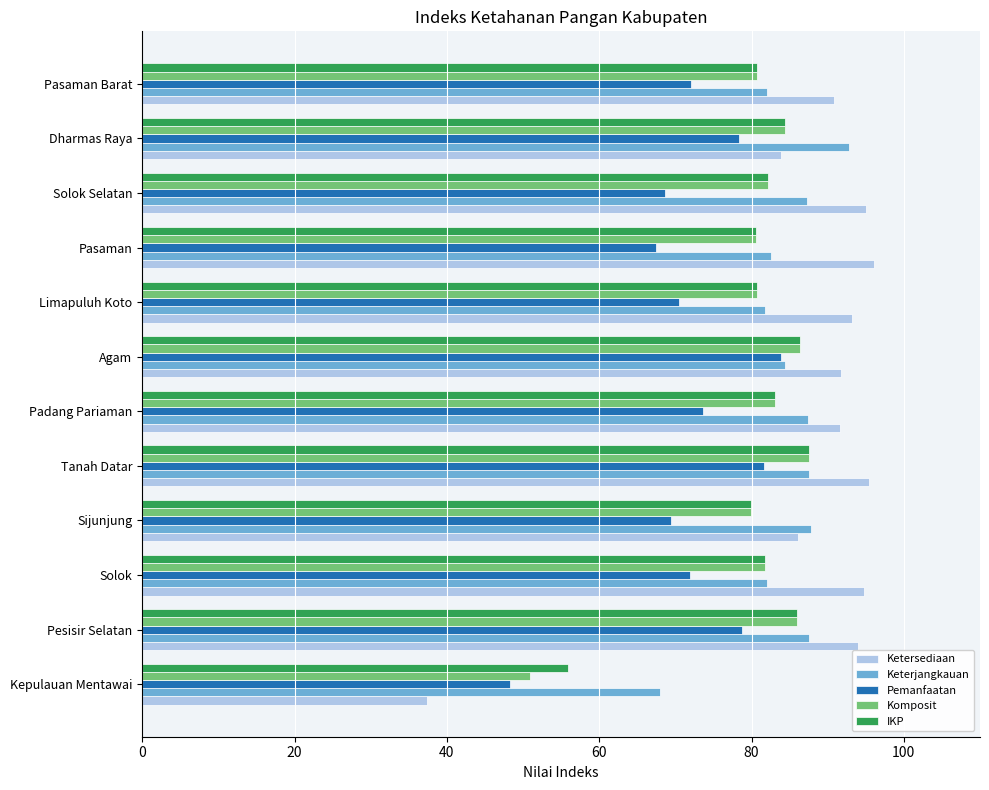

True or false: Keterjangkauan has a value of 42.8 at Sijunjung.

False